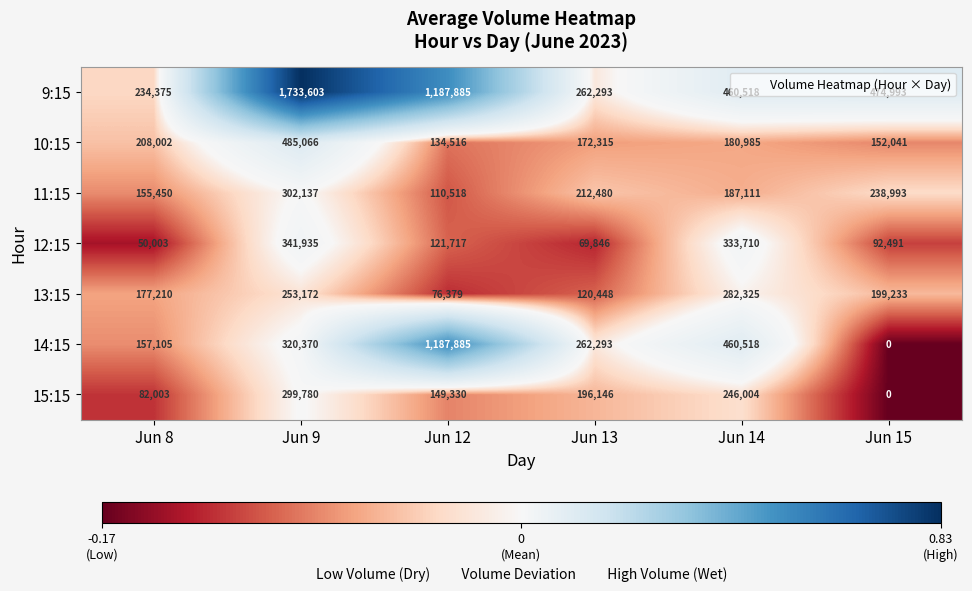

Count the number of data series in this chart.

7